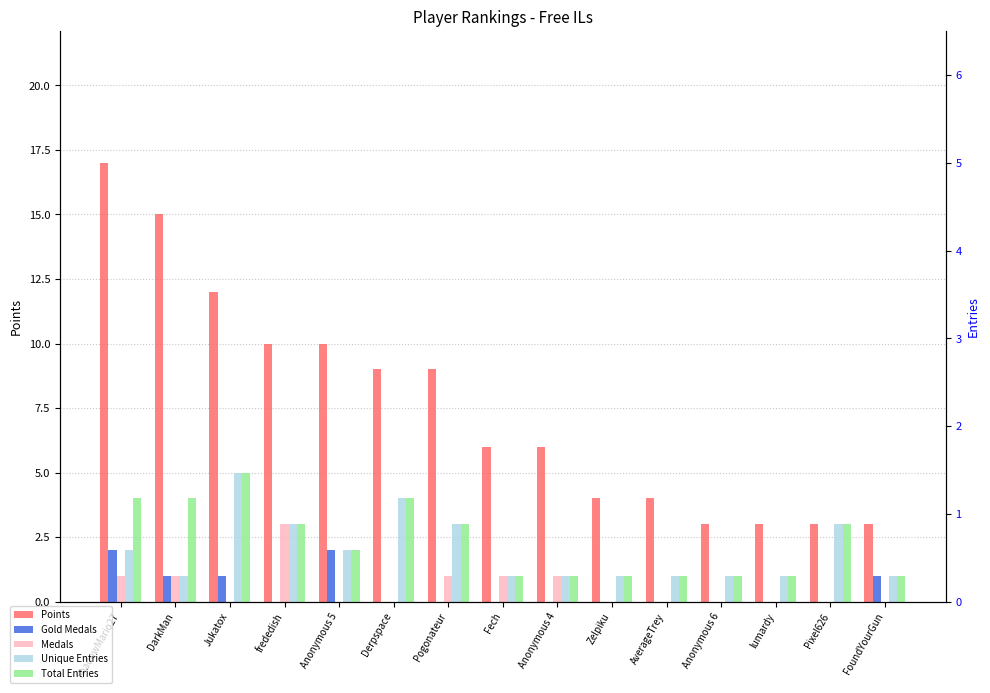

How many bars are there in total?

75